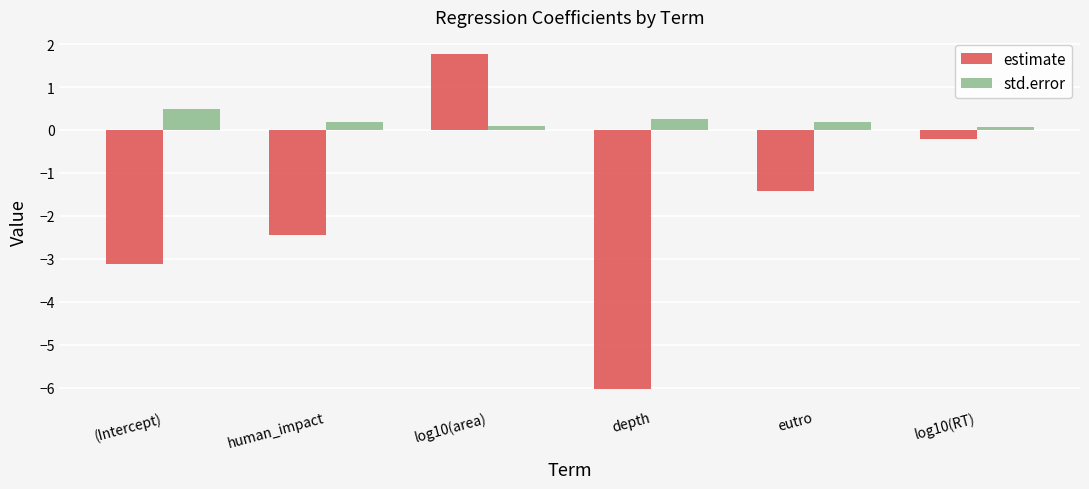

Reading left to right, list all the values displayed in this chart.

estimate: (Intercept)=-3.1	human_impact=-2.4	log10(area)=1.8	depth=-6.0	eutro=-1.4	log10(RT)=-0.2
std.error: (Intercept)=0.5	human_impact=0.2	log10(area)=0.1	depth=0.2	eutro=0.2	log10(RT)=0.1